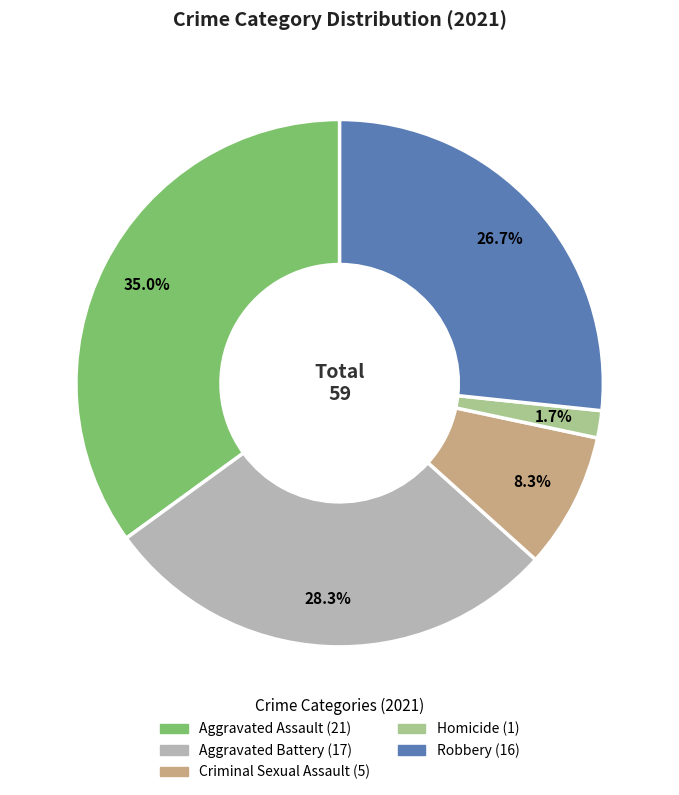

The Aggravated Battery slice represents 28% of the pie. True or false?

True